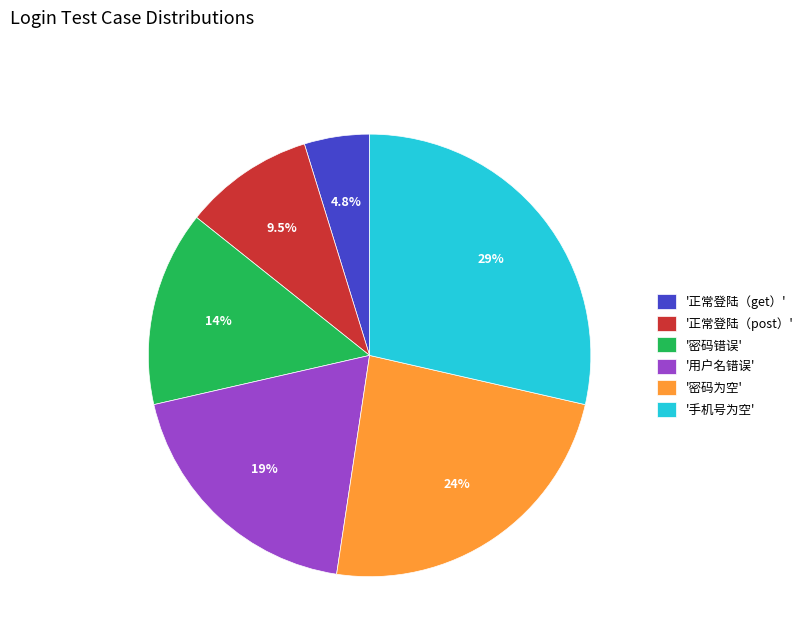

Does any single category account for the majority?

No